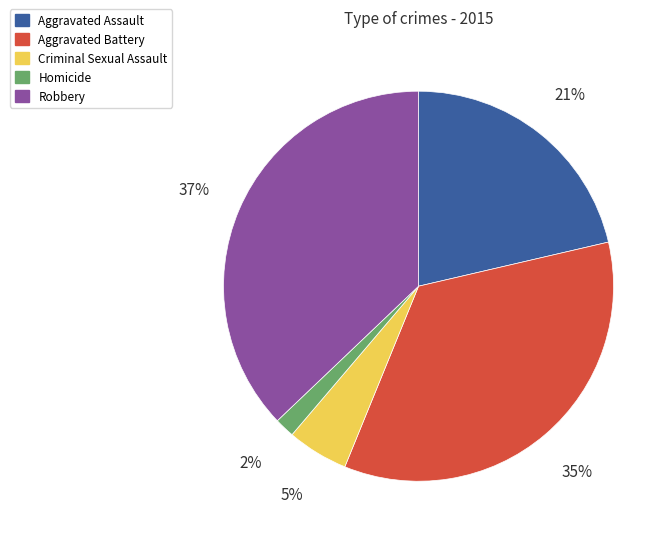

What is the largest slice in the pie chart?

Robbery